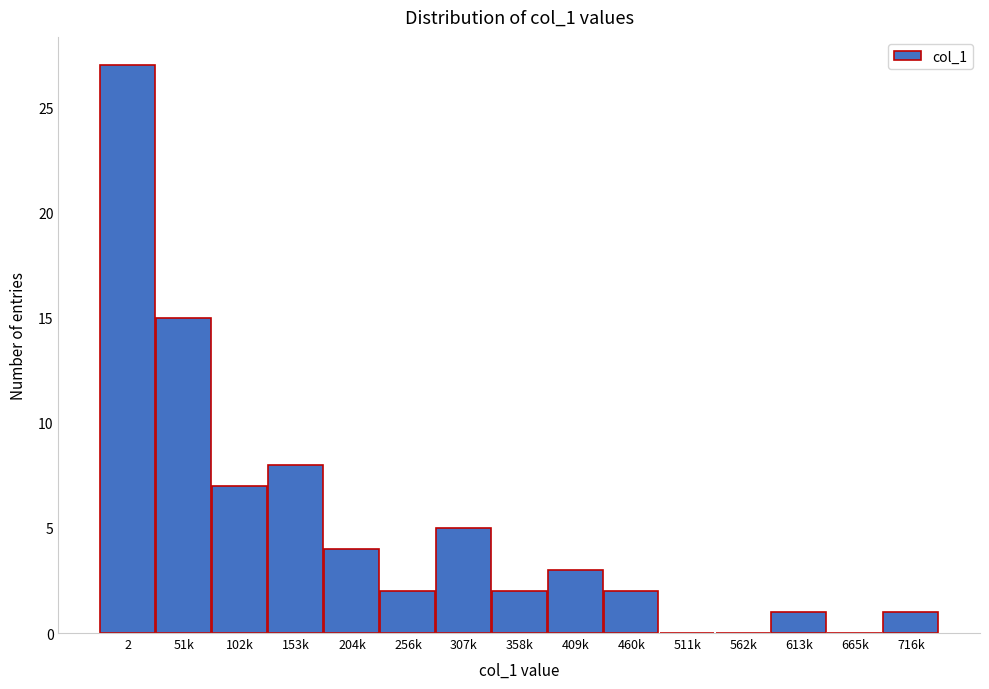

Reading left to right, list all the values displayed in this chart.

2=27	51k=15	102k=7	153k=8	204k=4	256k=2	307k=5	358k=2	409k=3	460k=2	511k=0	562k=0	613k=1	665k=0	716k=1